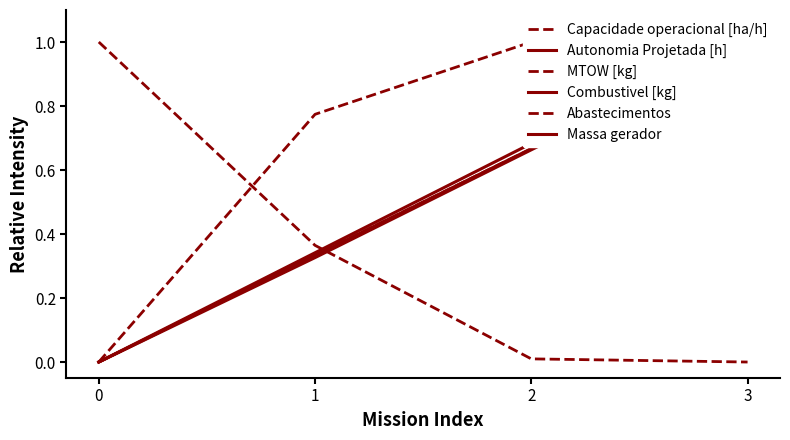

Is the value of Capacidade operacional [ha/h] at 1 greater than the value of Abastecimentos at 3?

Yes